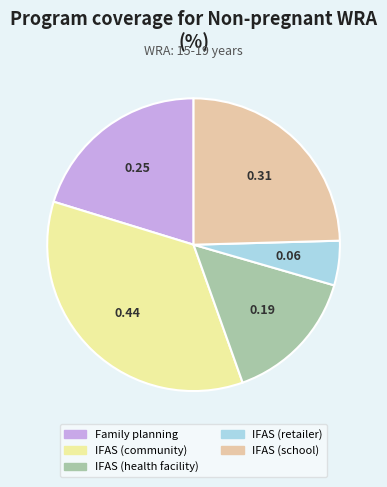

How many segments does this pie chart have?

5